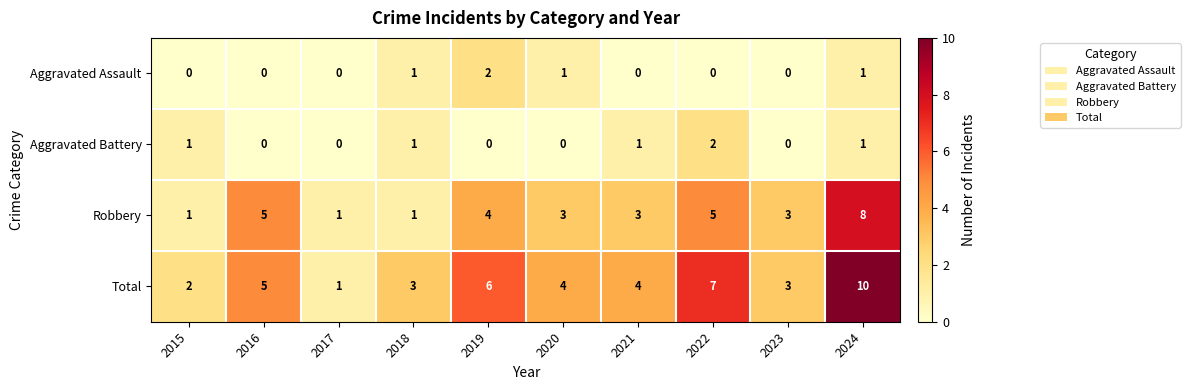

At which category does the chart reach its peak across all series?

2024